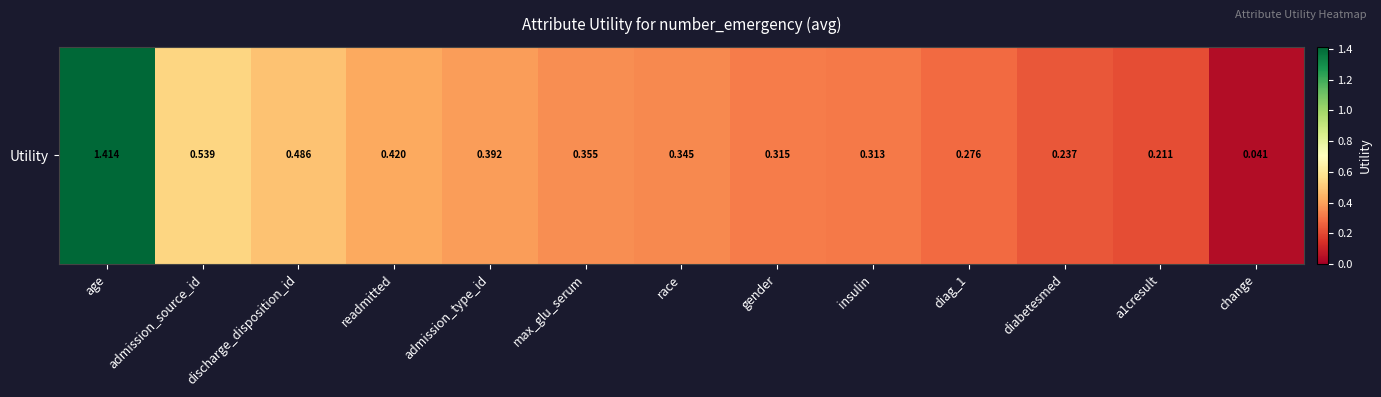

Rank the categories by value from lowest to highest.

change, a1cresult, diabetesmed, diag_1, insulin, gender, race, max_glu_serum, admission_type_id, readmitted, discharge_disposition_id, admission_source_id, age